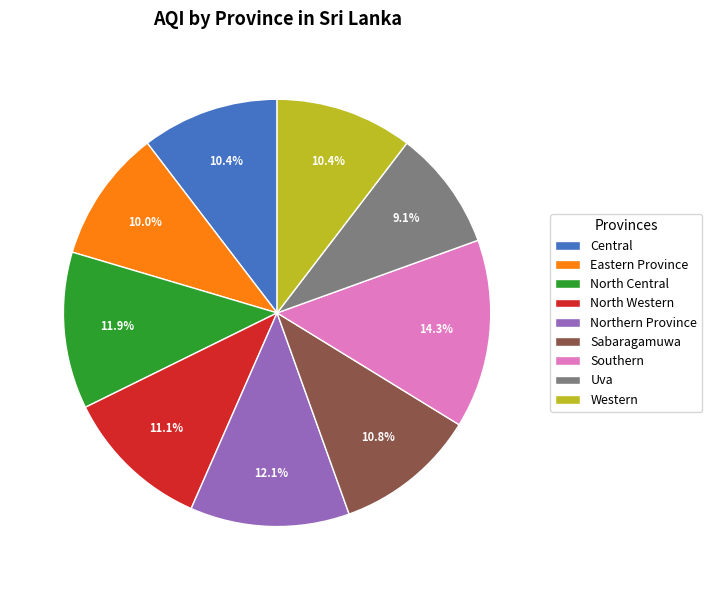

Does Eastern Province account for over 50% of the chart?

No